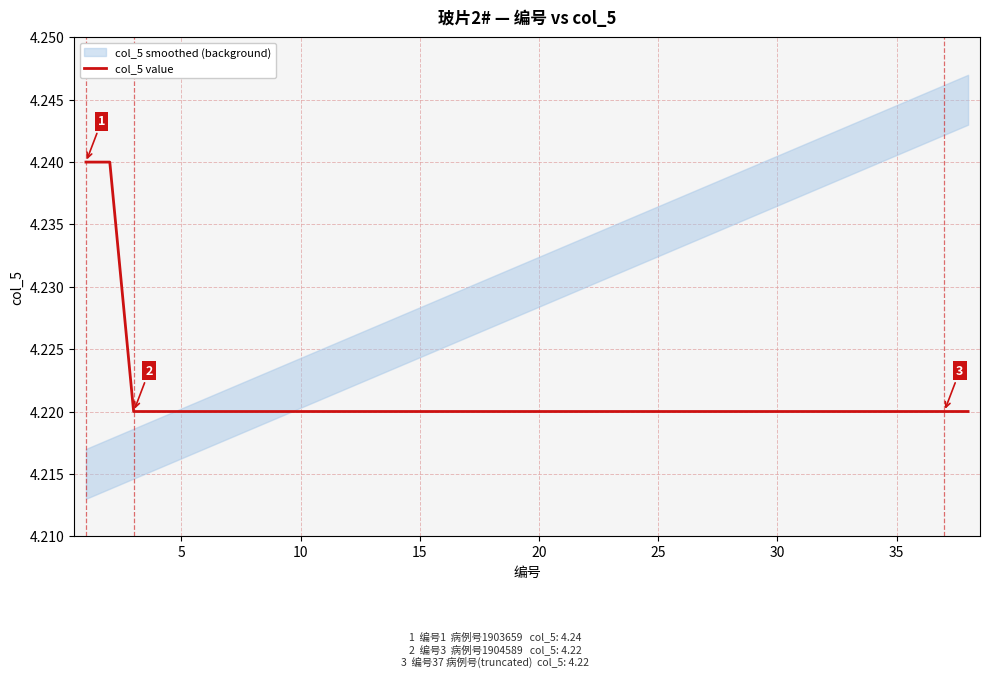

Is this an area chart (filled region under the line)?

No